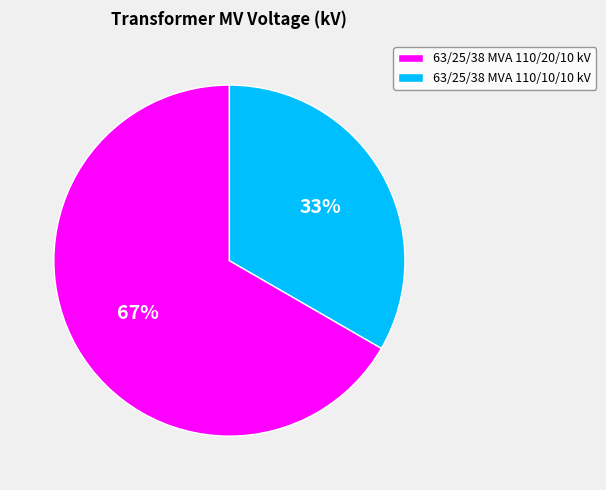

How many slices are in this pie chart?

2